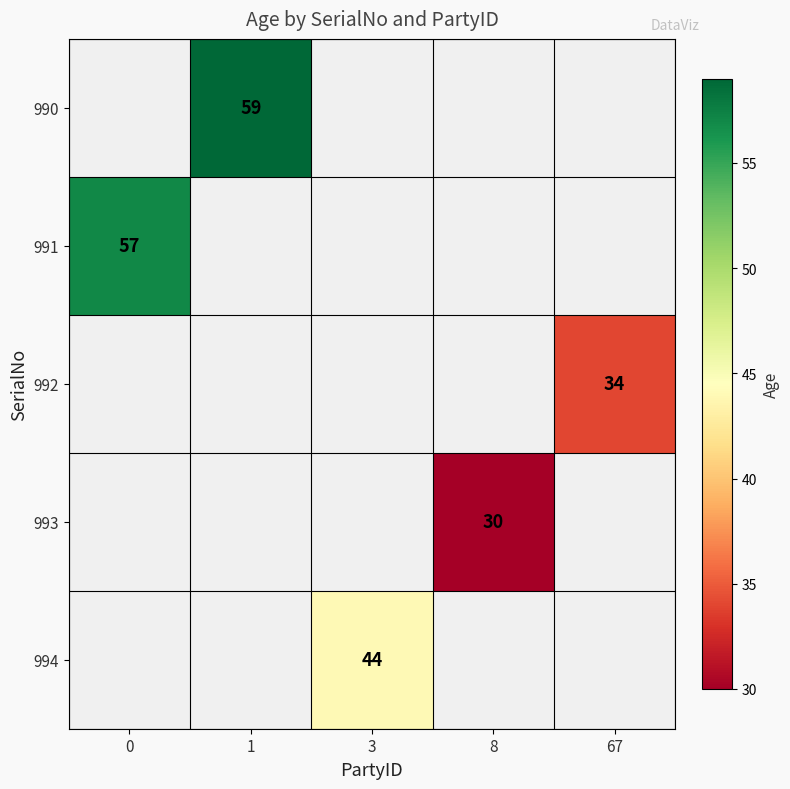

The value of 992 at 67 is 34. True or false?

True